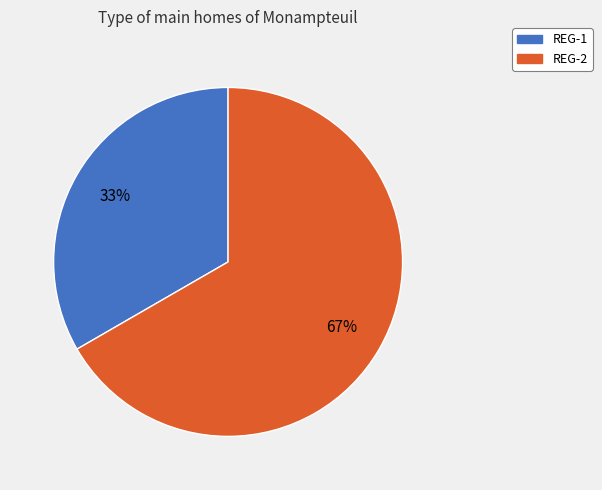

What percentage is the REG-2 slice, to the nearest percent?

67%